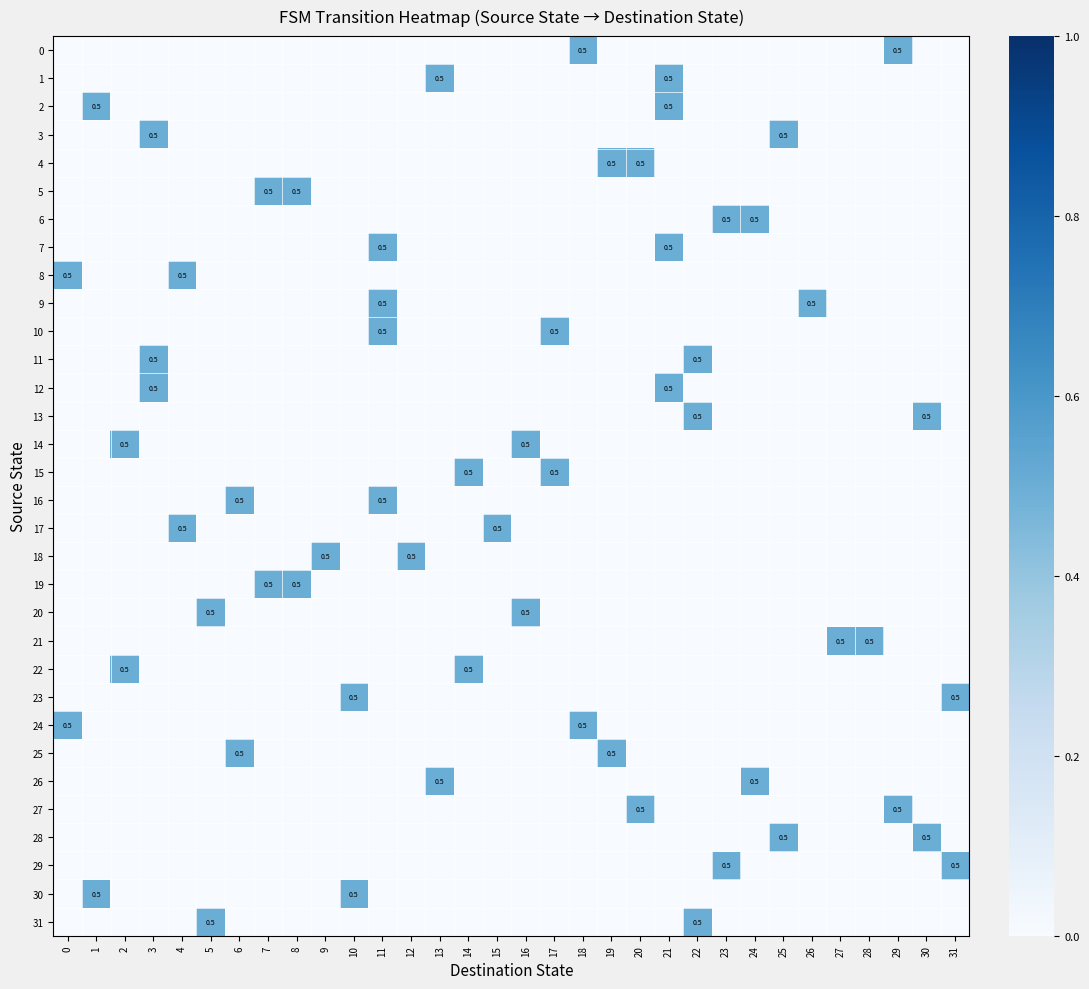

Rank the series at 26 from highest to lowest value.

9, 0, 1, 2, 3, 4, 5, 6, 7, 8, 10, 11, 12, 13, 14, 15, 16, 17, 18, 19, 20, 21, 22, 23, 24, 25, 26, 27, 28, 29, 30, 31